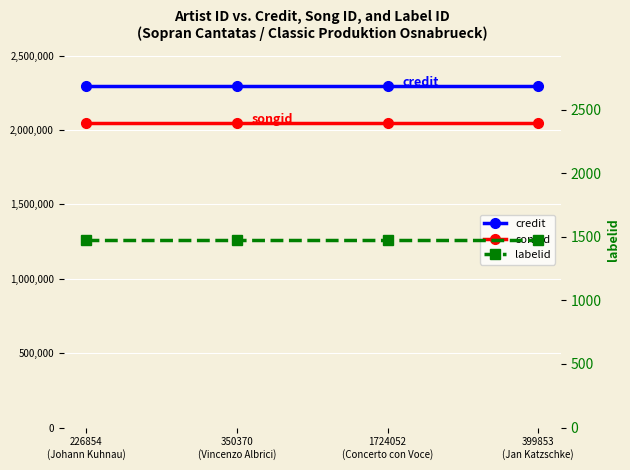

True or false: songid and labelid intersect in this chart.

False